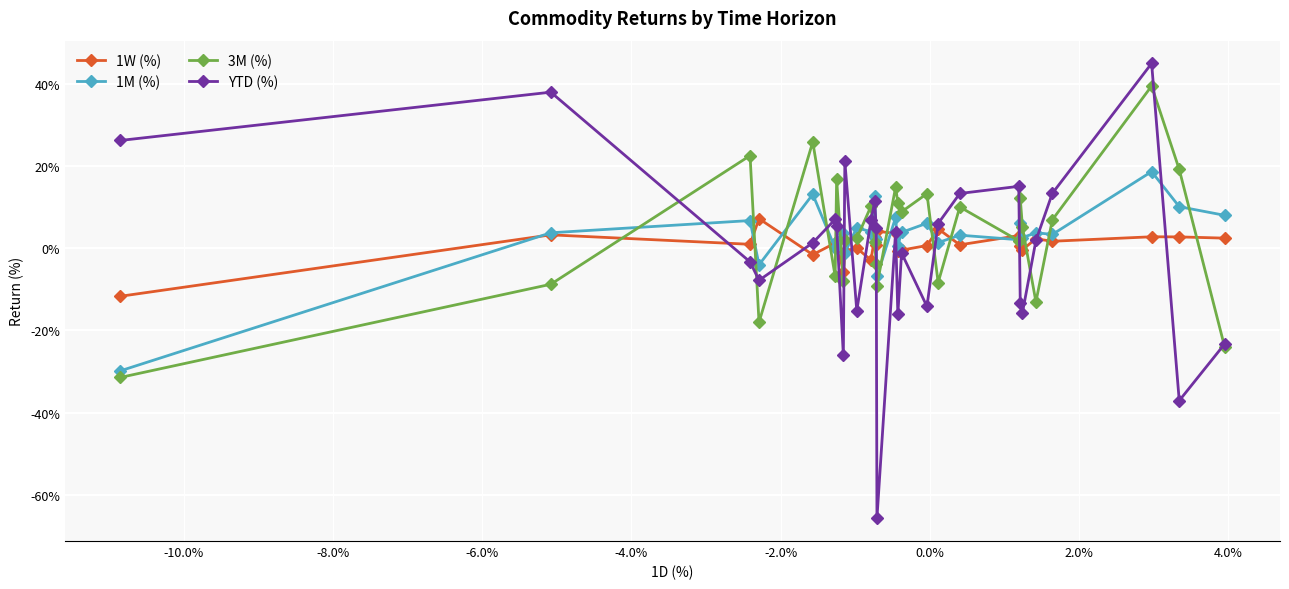

How many intersections are there between 1M (%) and YTD (%)?

13